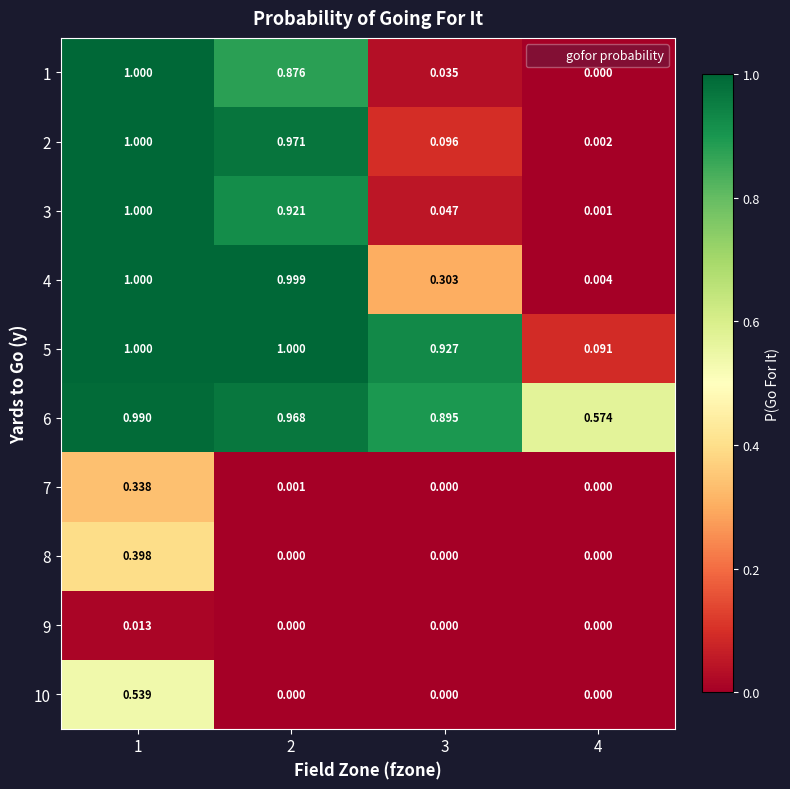

What is the total value across all series at 1?

7.3